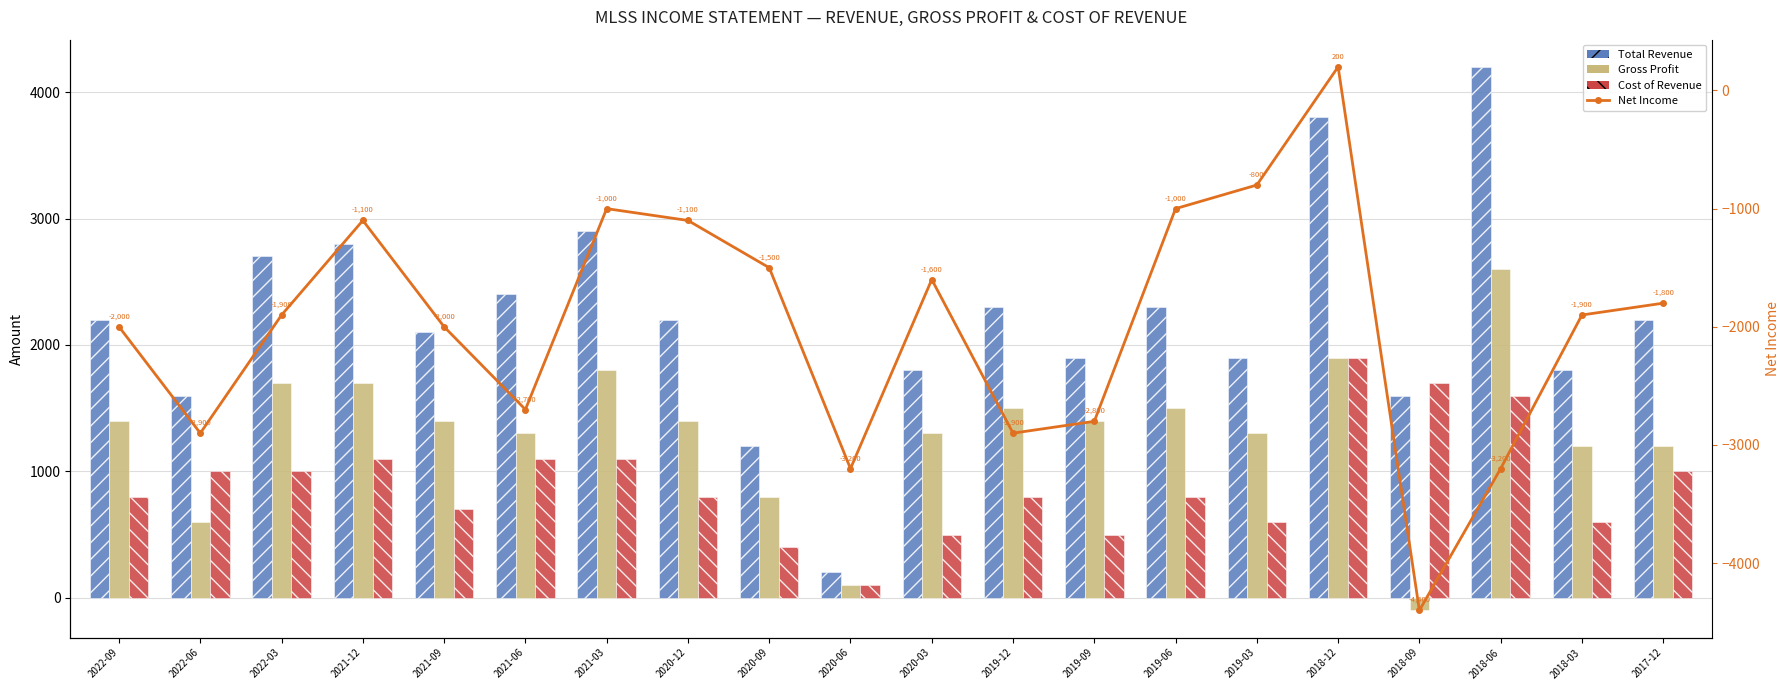

What is the value of the Cost of Revenue bar at the 19th from the left?

600